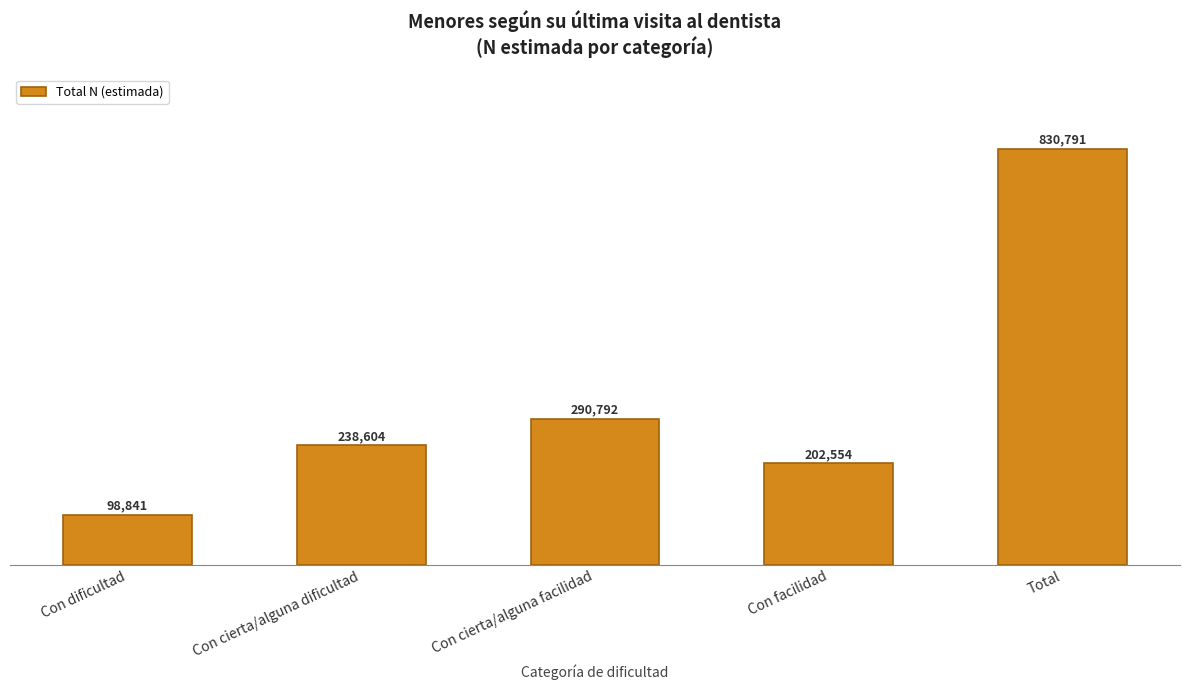

Reading left to right, list all the values displayed in this chart.

Con dificultad=98841	Con cierta/alguna dificultad=238604	Con cierta/alguna facilidad=290792	Con facilidad=202554	Total=830791